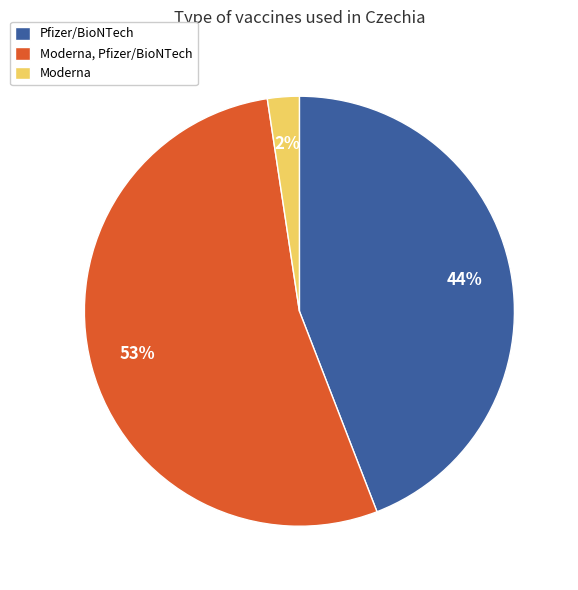

To the nearest percent, what percentage of the pie is Pfizer/BioNTech?

44%